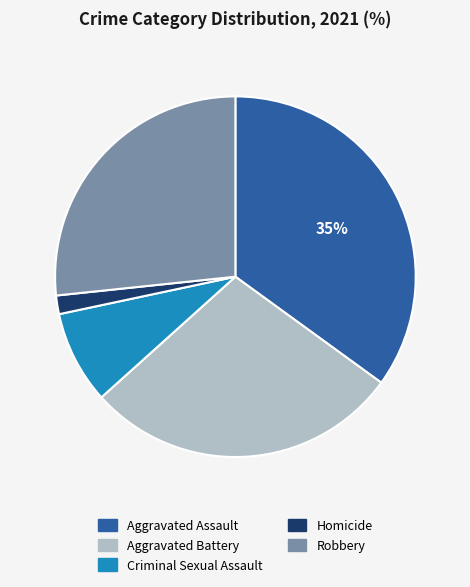

Which category has the smallest portion of the pie?

Homicide